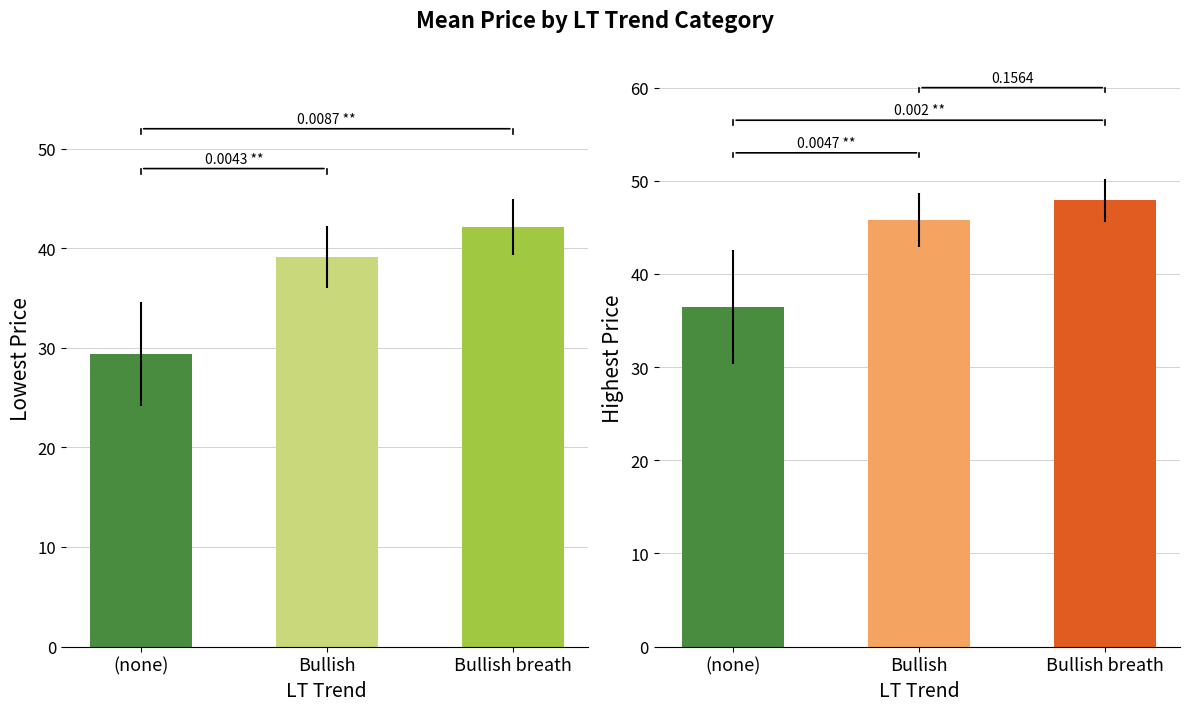

What is the sum of the Lowest Price values at Bullish breath and Bullish?

81.2